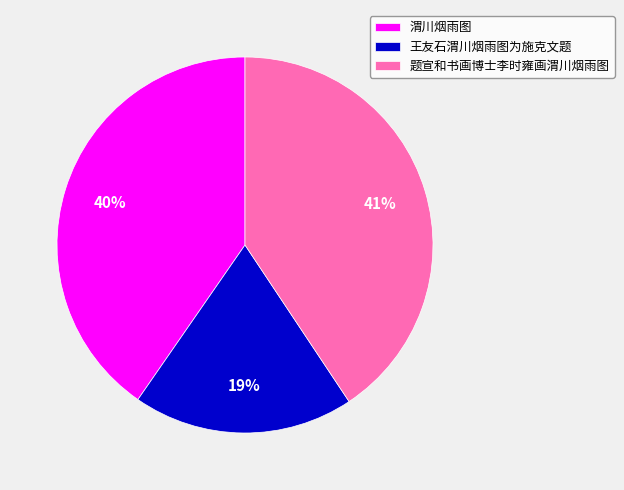

Approximately how many times larger is the value at 王友石渭川烟雨图为施克文题 compared to 题宣和书画博士李时雍画渭川烟雨图?

0.5